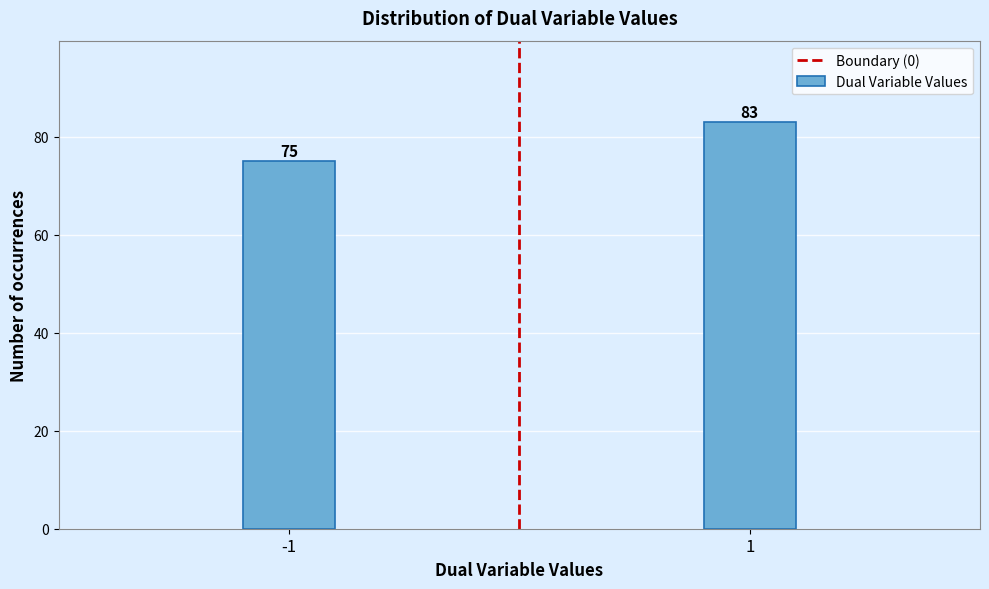

Reading right to left, extract all data points from this chart.

1=83	-1=75